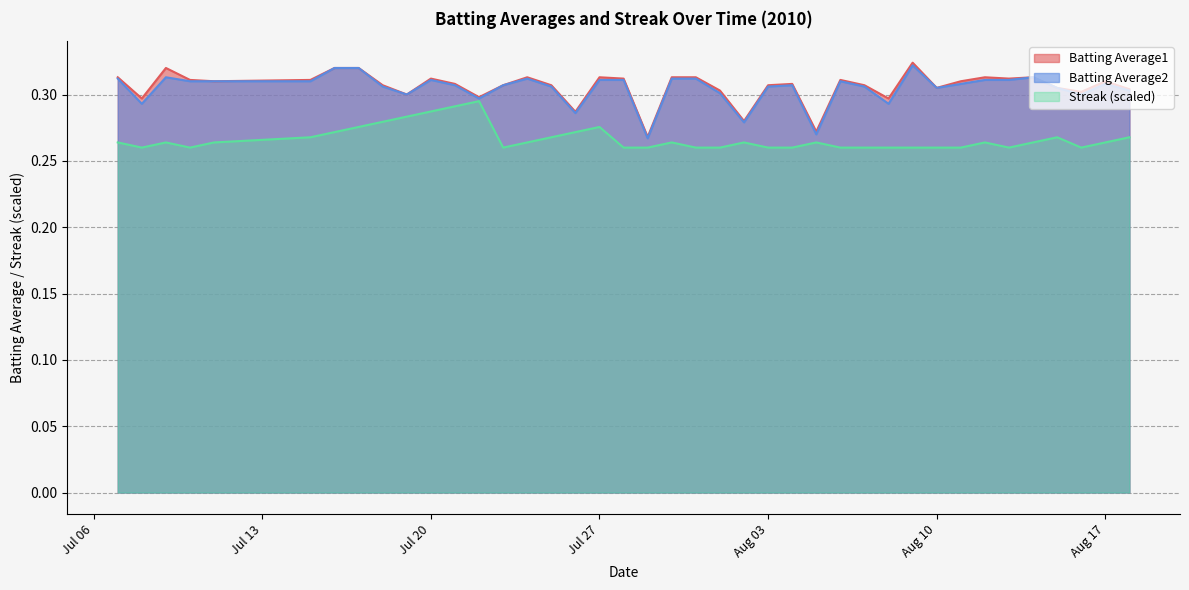

How many Batting Average2 values are between 0 and 1?

40